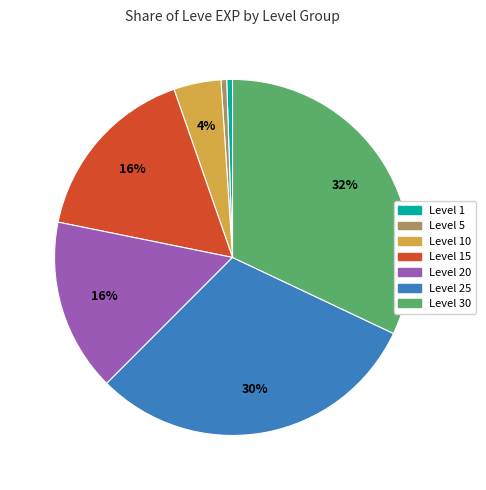

Is there any slice that represents more than half of the pie?

No